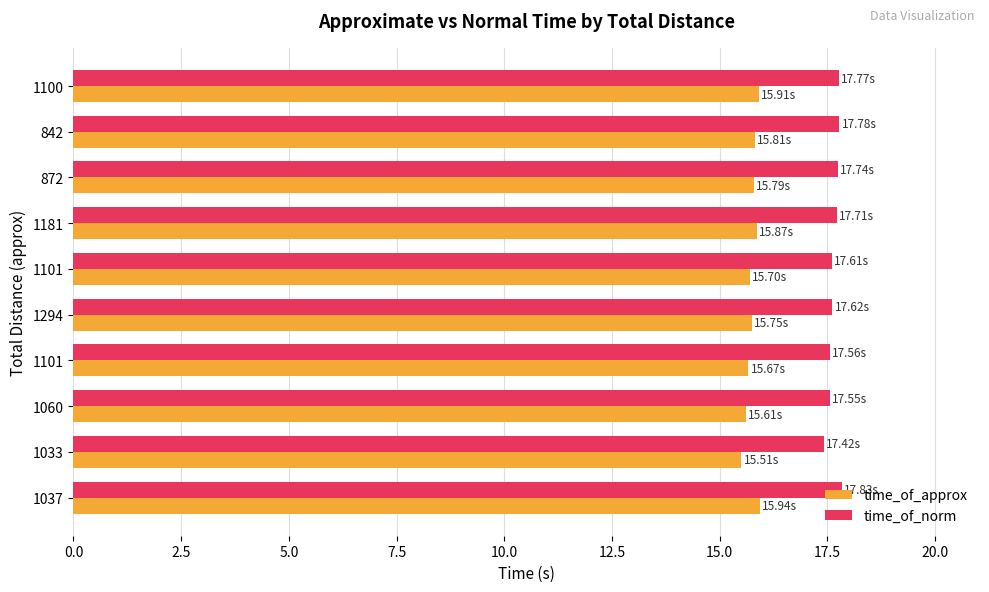

Count the number of categories in the chart.

10